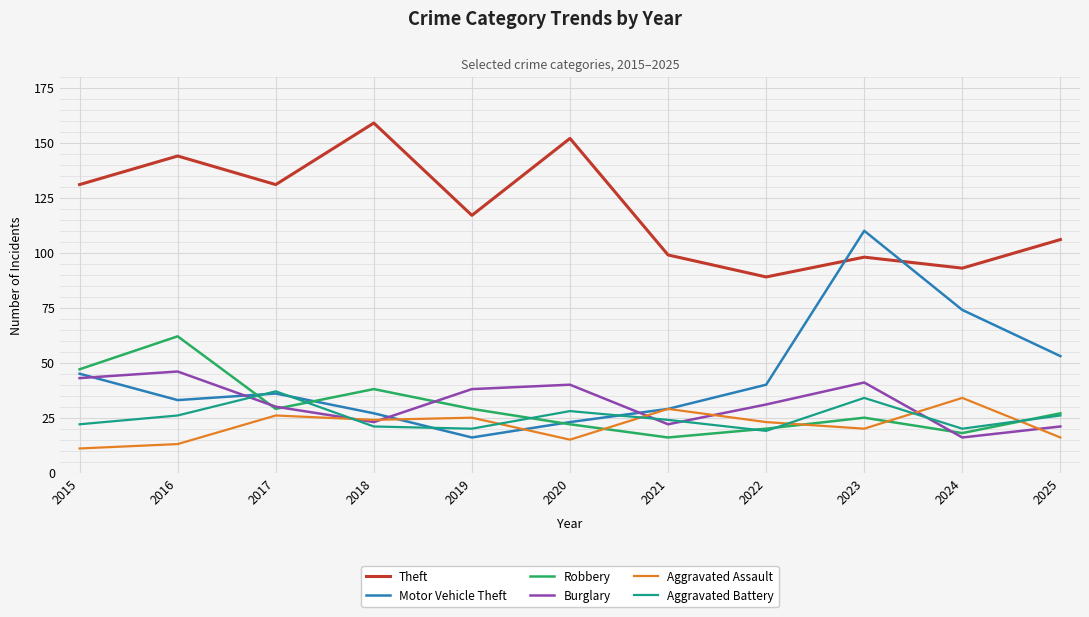

The Aggravated Assault series shows 29 at 2021. True or false?

True